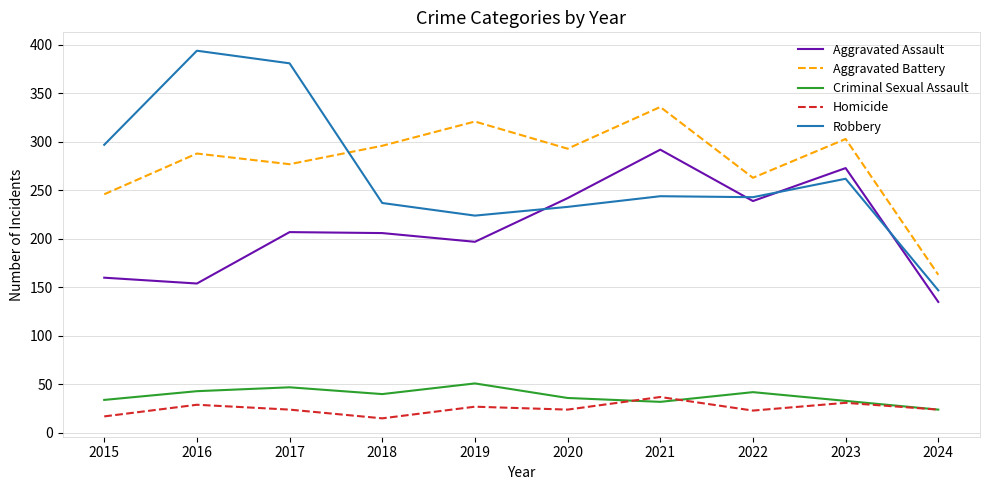

True or false: Homicide and Robbery cross at least once.

False